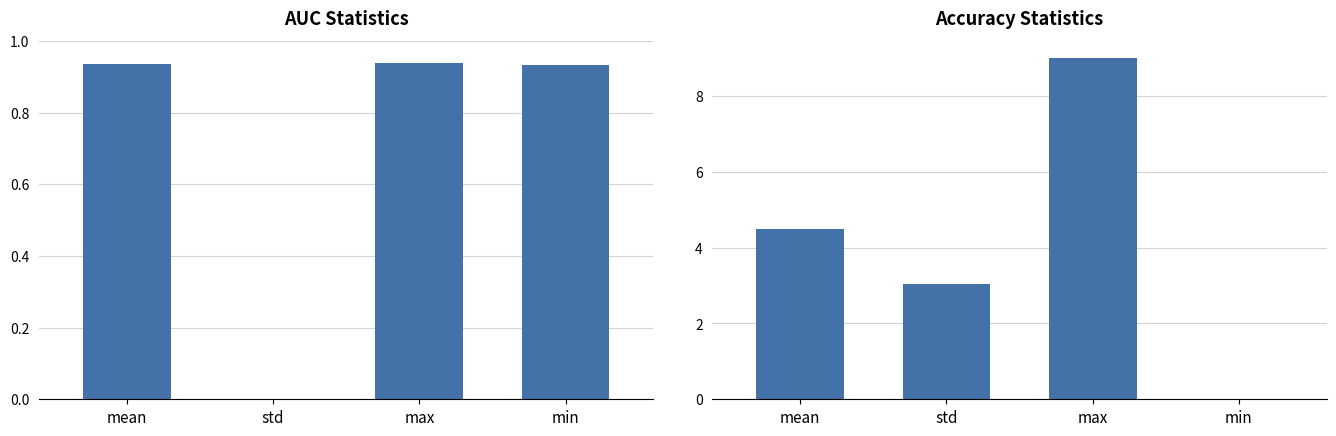

What is the total value across all series at min?

0.9